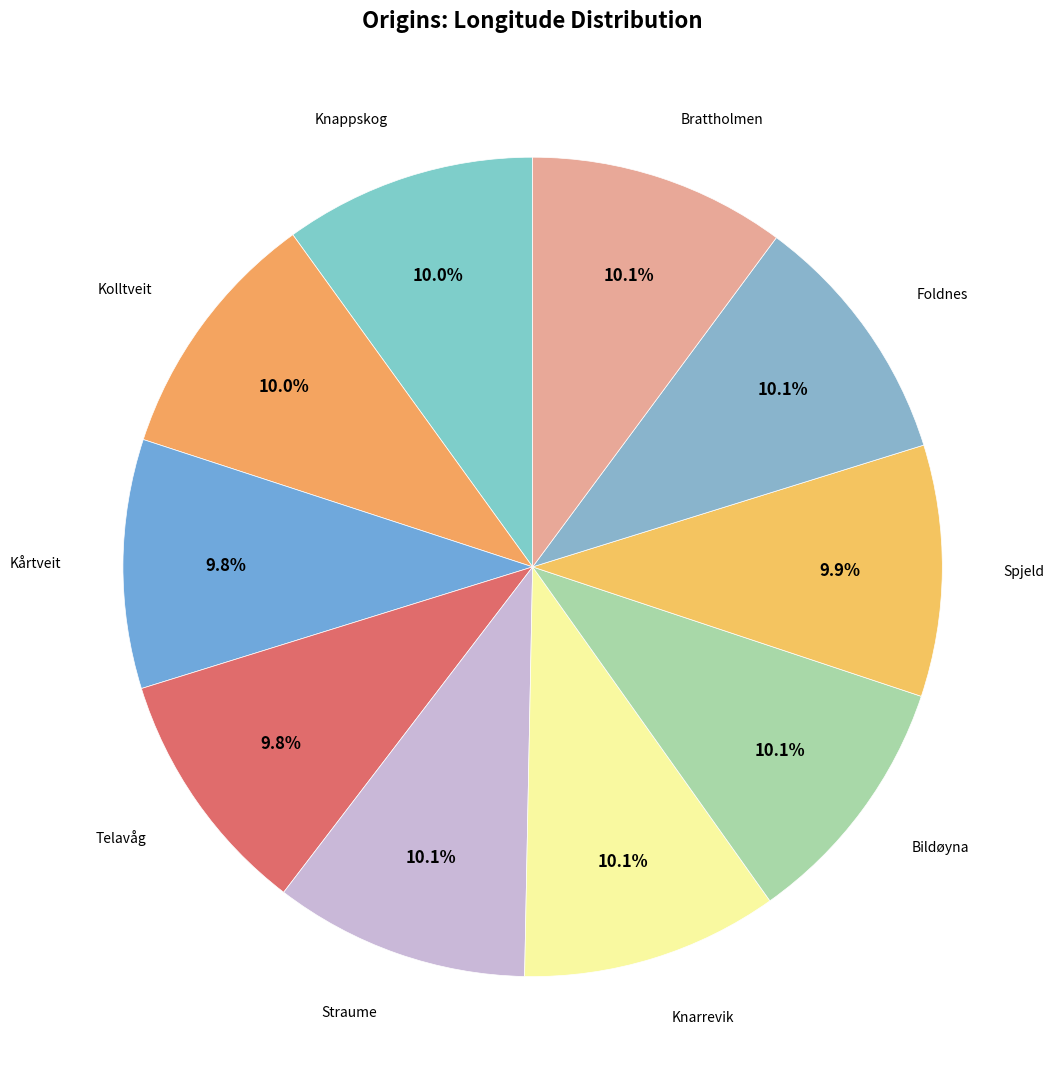

Is there a majority slice in this chart?

No